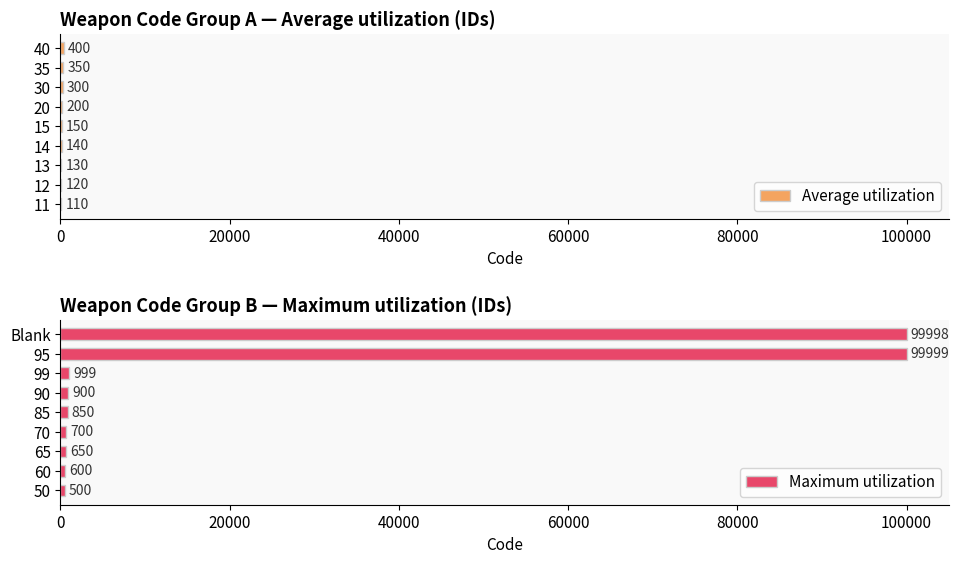

What is the sum of all Maximum utilization values?

205196